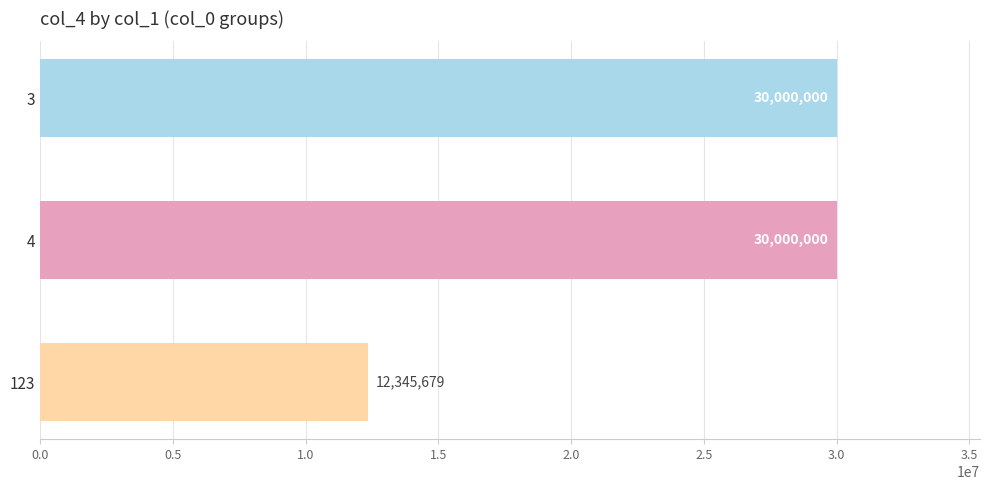

Which category has the lowest value across all series?

123